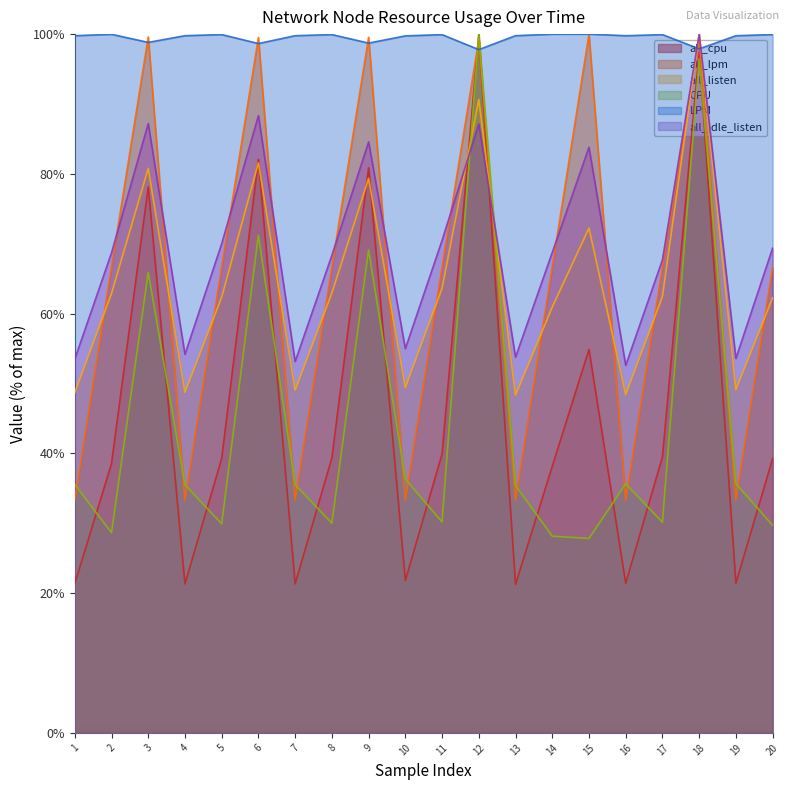

In all_idle_listen, how many points are lower than both neighbors (excluding endpoints)?

6